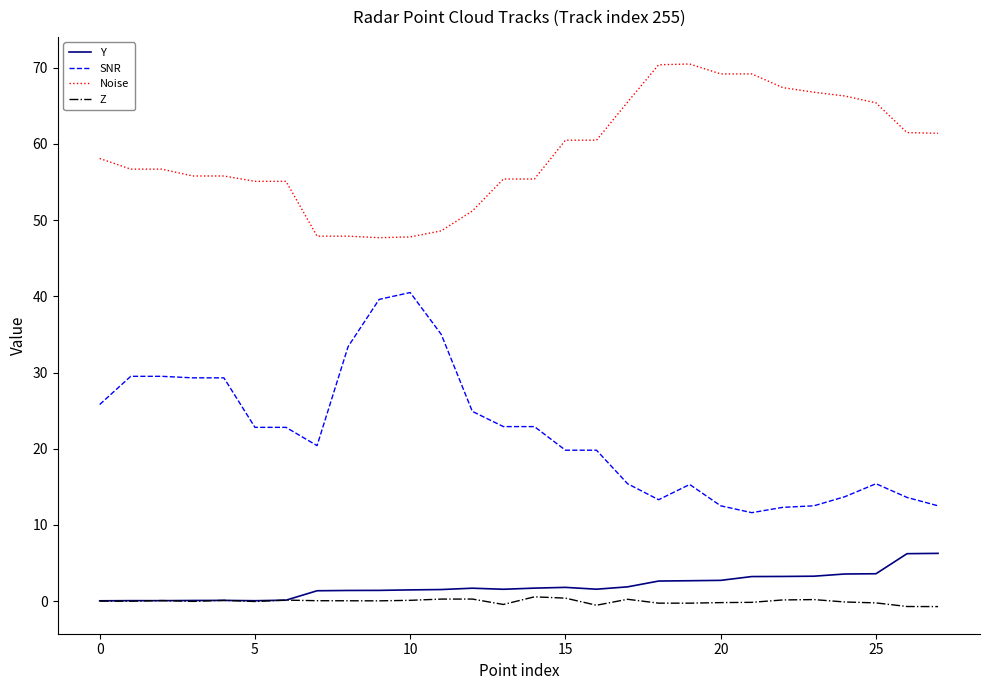

What is the minimum value for Noise?

47.7